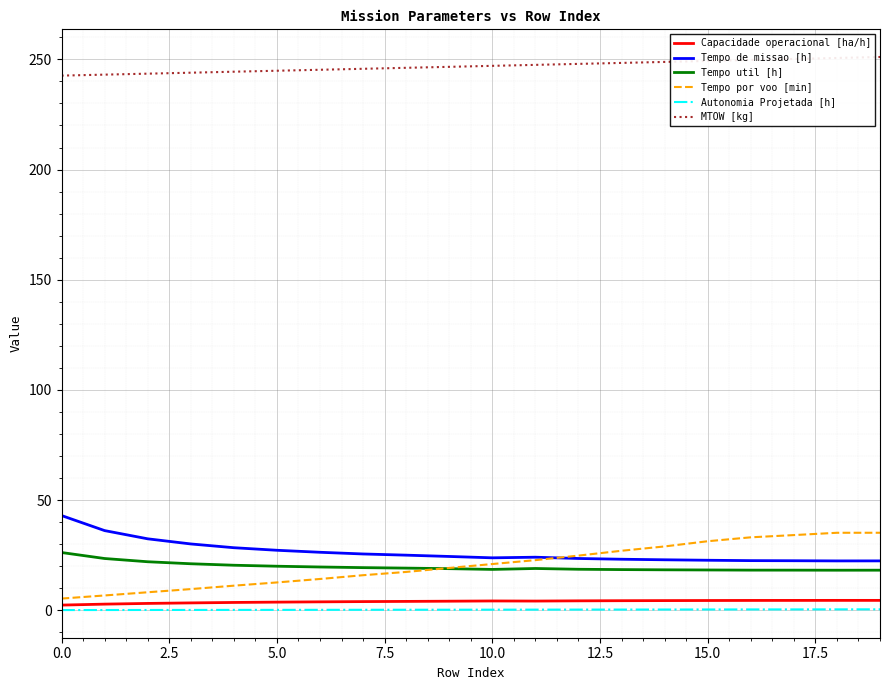

Count the number of categories in the chart.

20